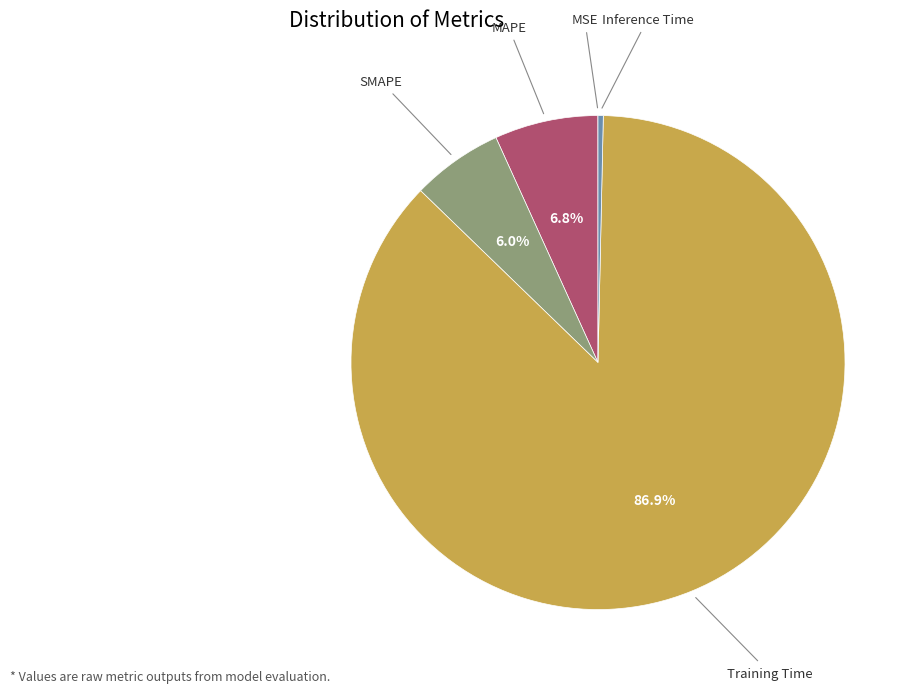

Is there any slice that represents more than half of the pie?

Yes